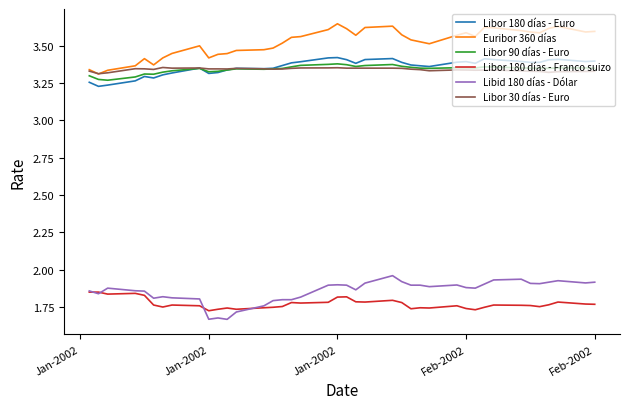

True or false: Libor 180 días - Euro and Euribor 360 días cross at least once.

False